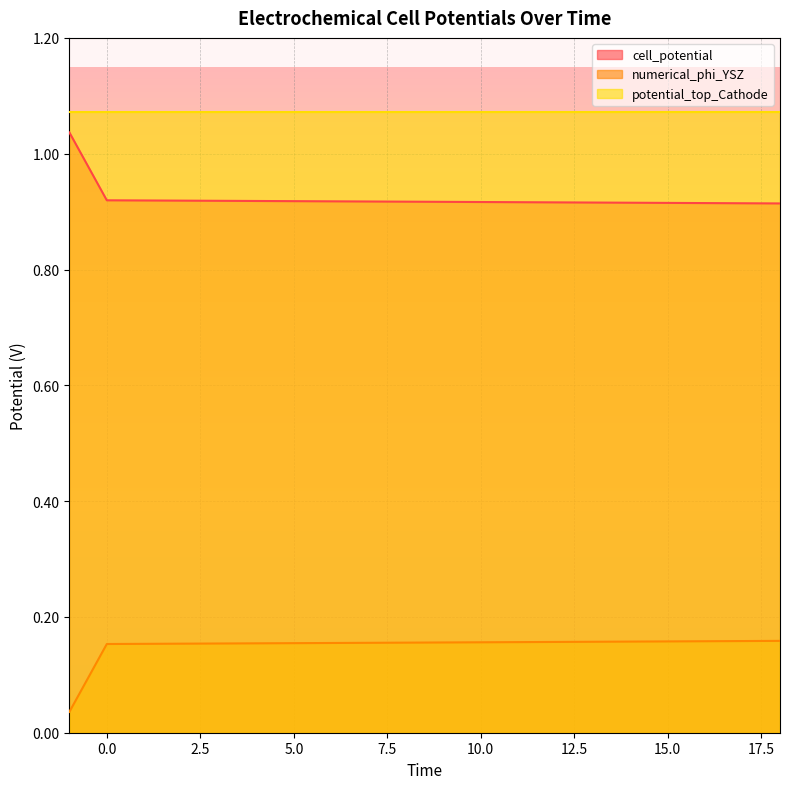

List the series in order of their overall mean, lowest first.

numerical_phi_YSZ, cell_potential, potential_top_Cathode